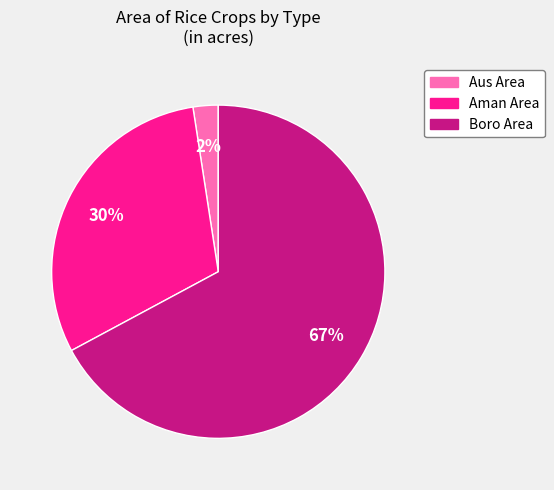

Is there any slice that represents more than half of the pie?

Yes